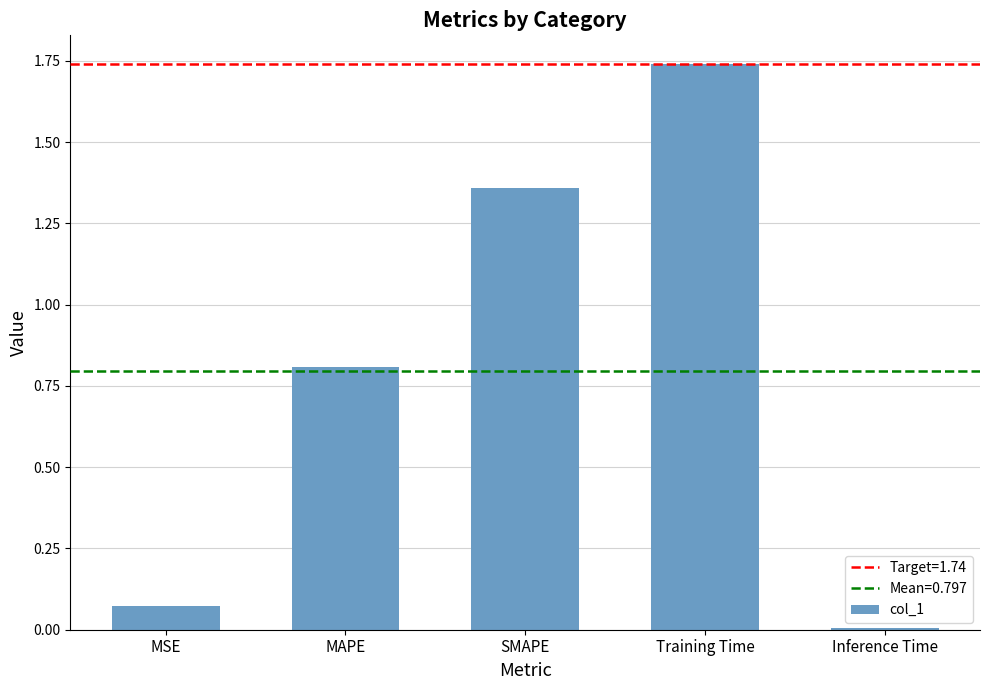

List the labels in order of value, largest first.

Training Time, SMAPE, MAPE, MSE, Inference Time